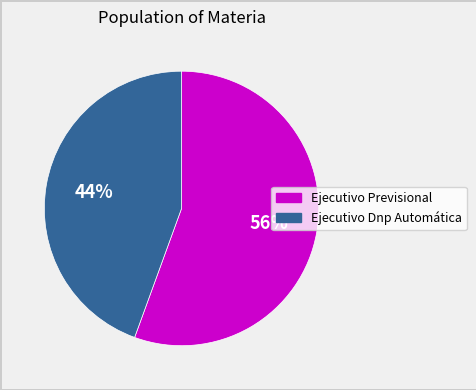

Combined, do Ejecutivo Previsional and Ejecutivo Dnp Automática account for over 50%?

Yes